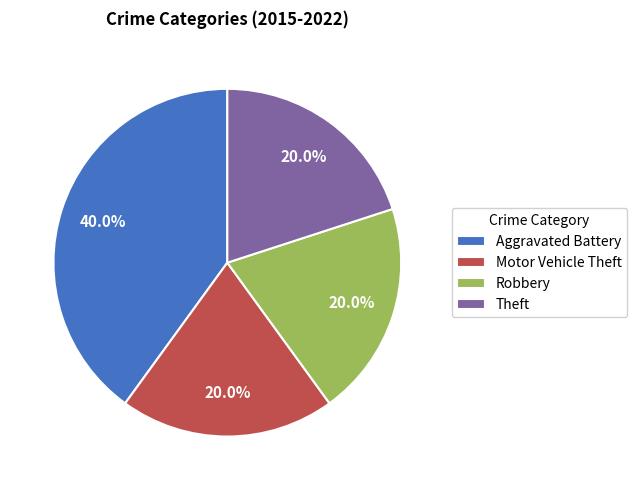

Combined, do Motor Vehicle Theft and Aggravated Battery account for over 50%?

Yes